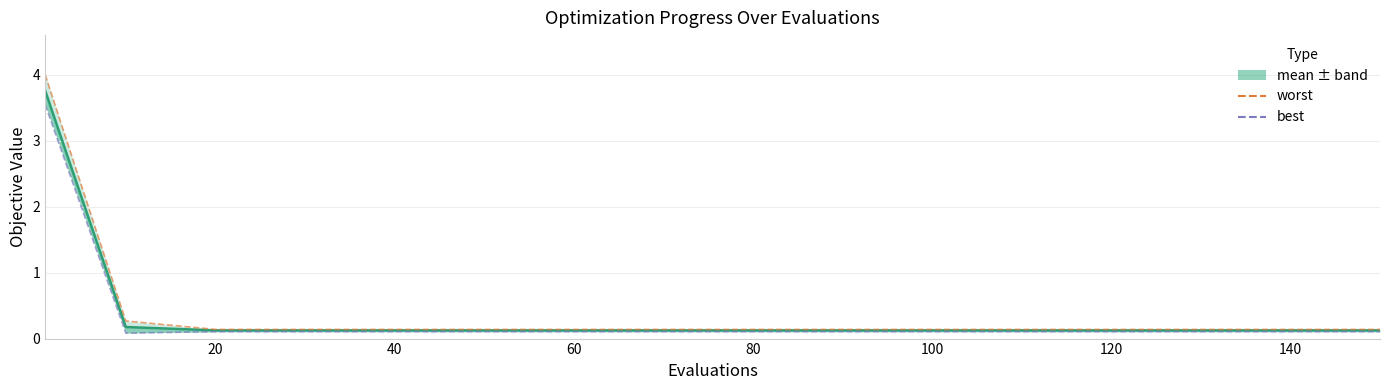

At which label is the value closest to 1?

20